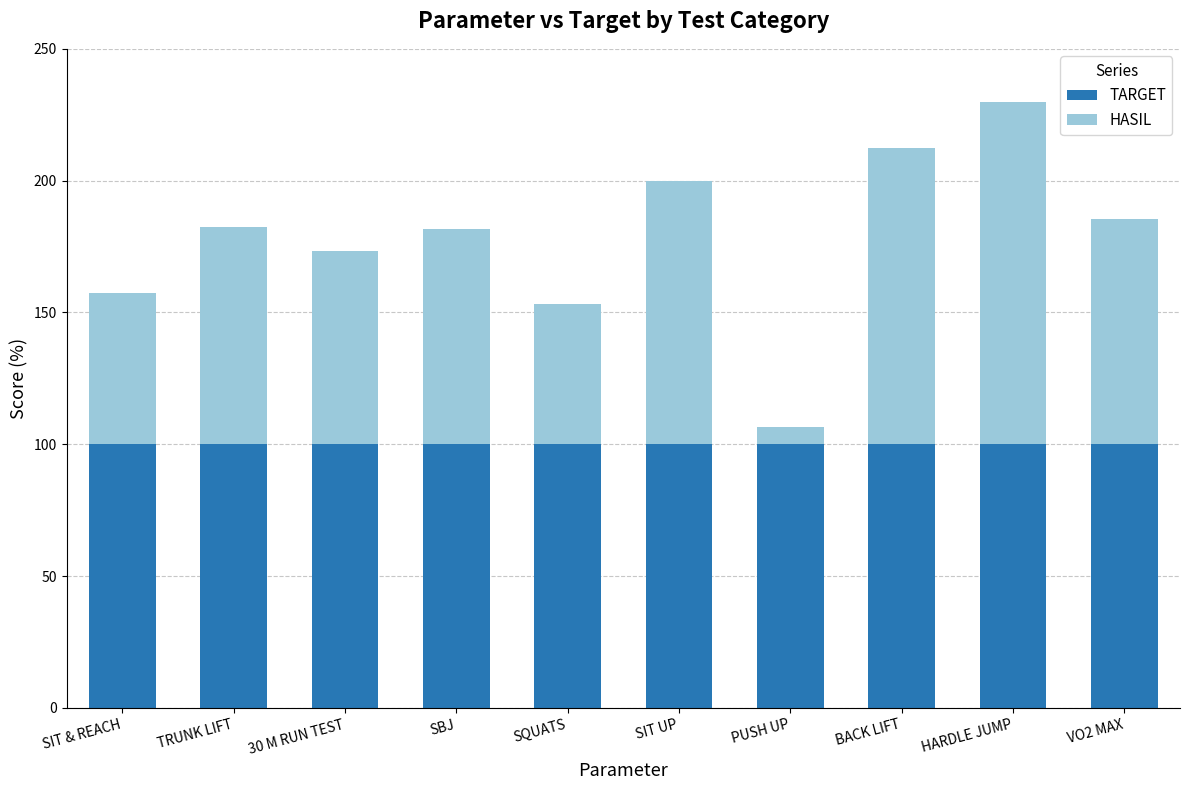

What is the sum of all TARGET values?

1000.0